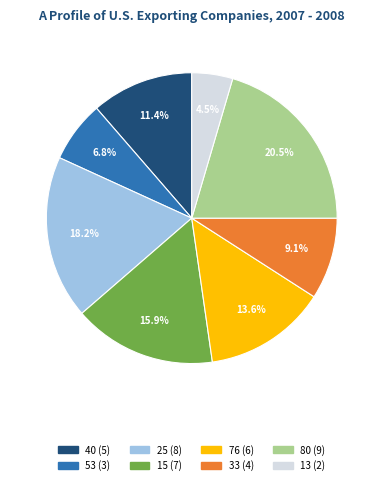

Does 40 represent more than half of the total?

No